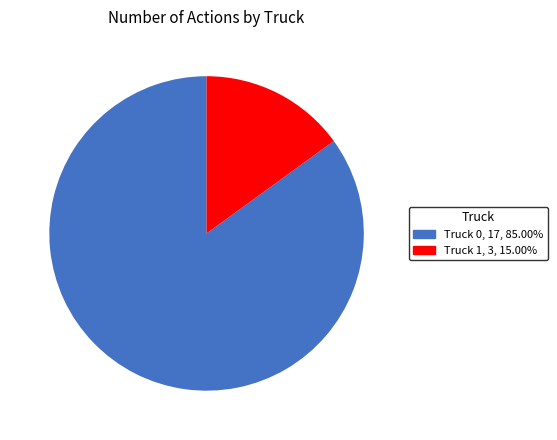

Which category accounts for the majority?

Truck 0